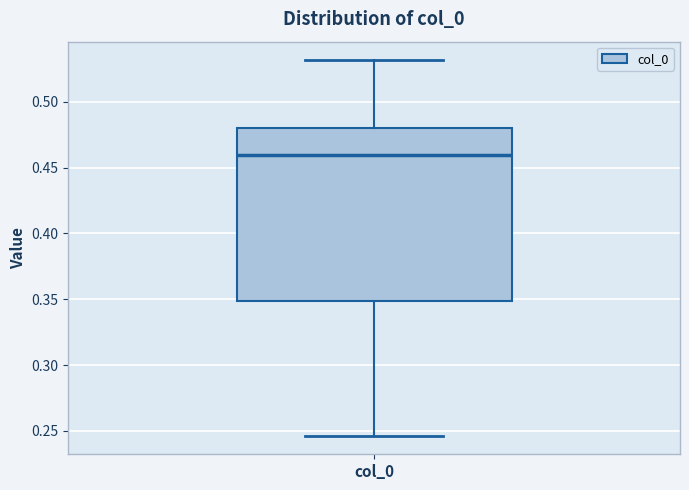

Where does the median line of the box for col_0 sit on the y-axis? The values are not printed on the chart, so give them approximately, as read against the axis.

0.460